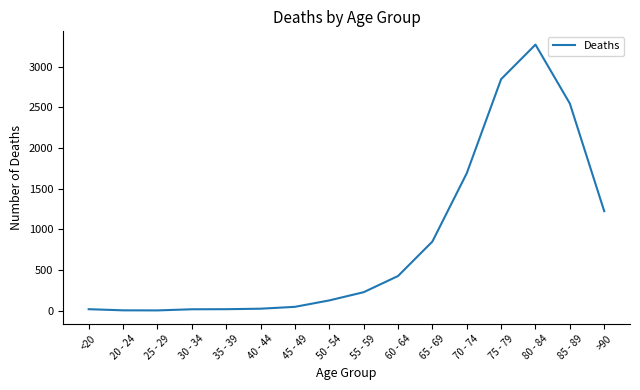

True or false: the data shows 3273 at 80 - 84.

True